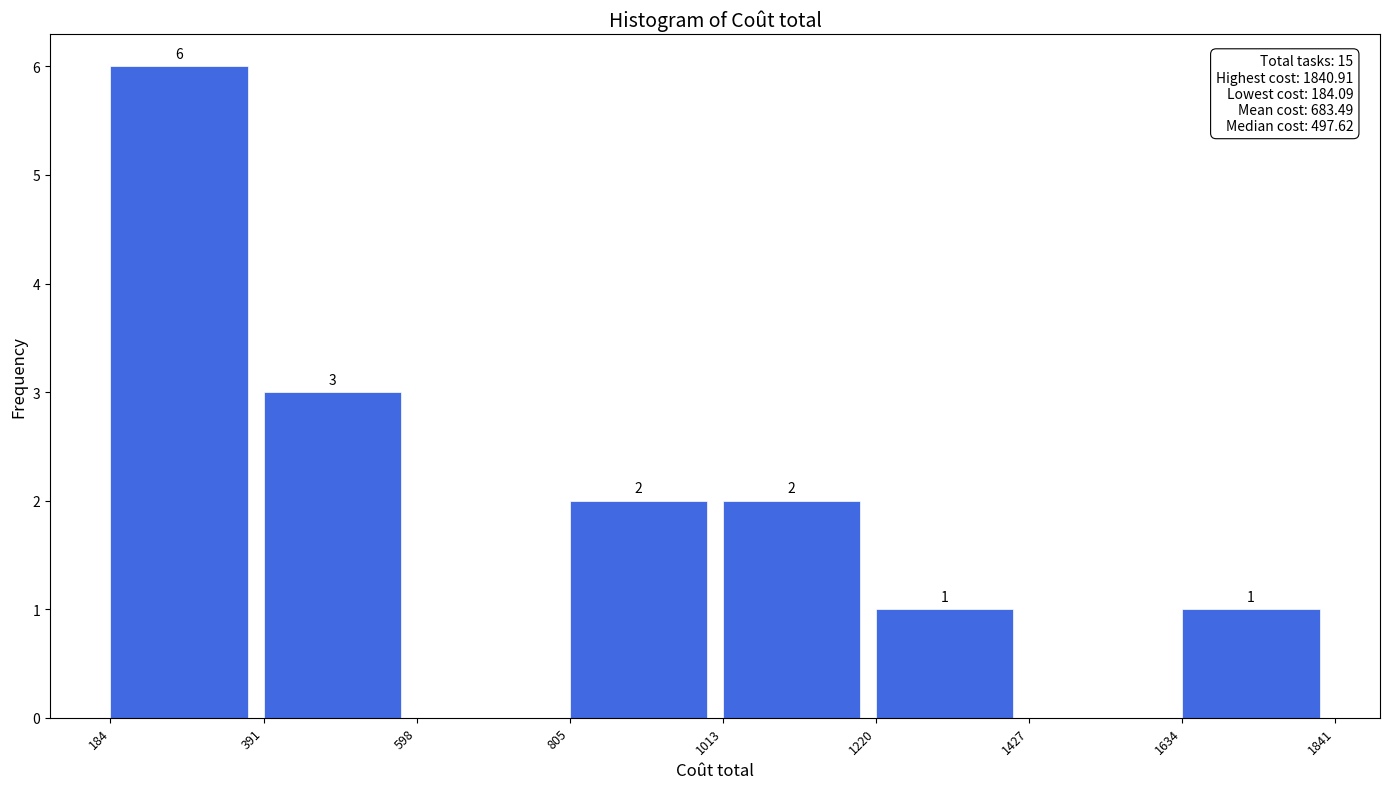

Over which range of the x-axis is the bar tallest?

184 to 391